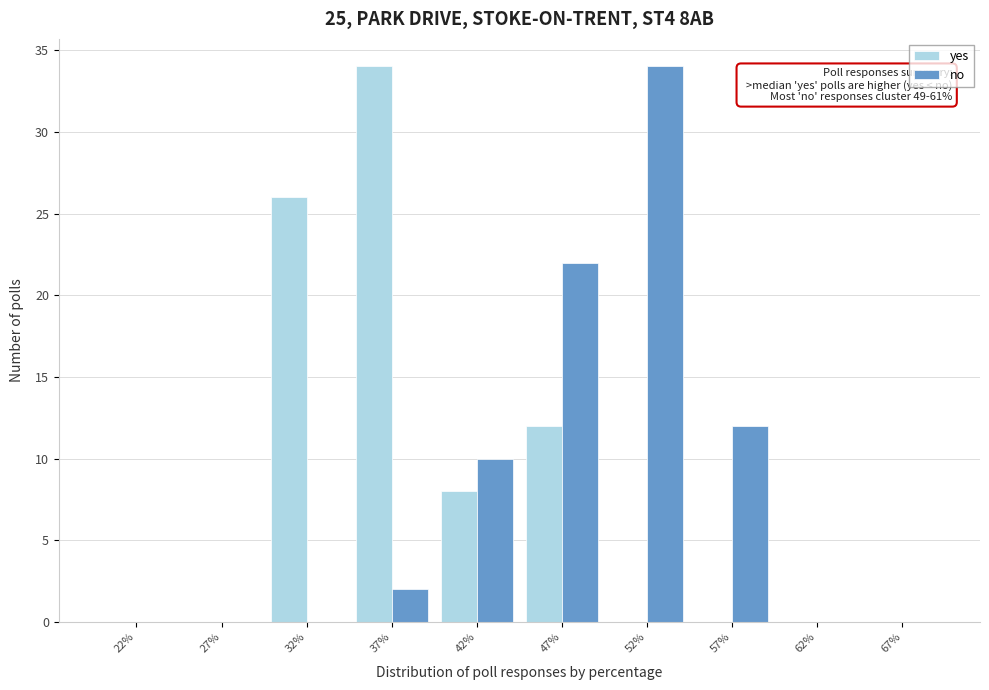

Reading left to right, list all the values displayed in this chart.

yes: 22%=0	27%=0	32%=26	37%=34	42%=8	47%=12	52%=0	57%=0	62%=0	67%=0
no: 22%=0	27%=0	32%=0	37%=2	42%=10	47%=22	52%=34	57%=12	62%=0	67%=0